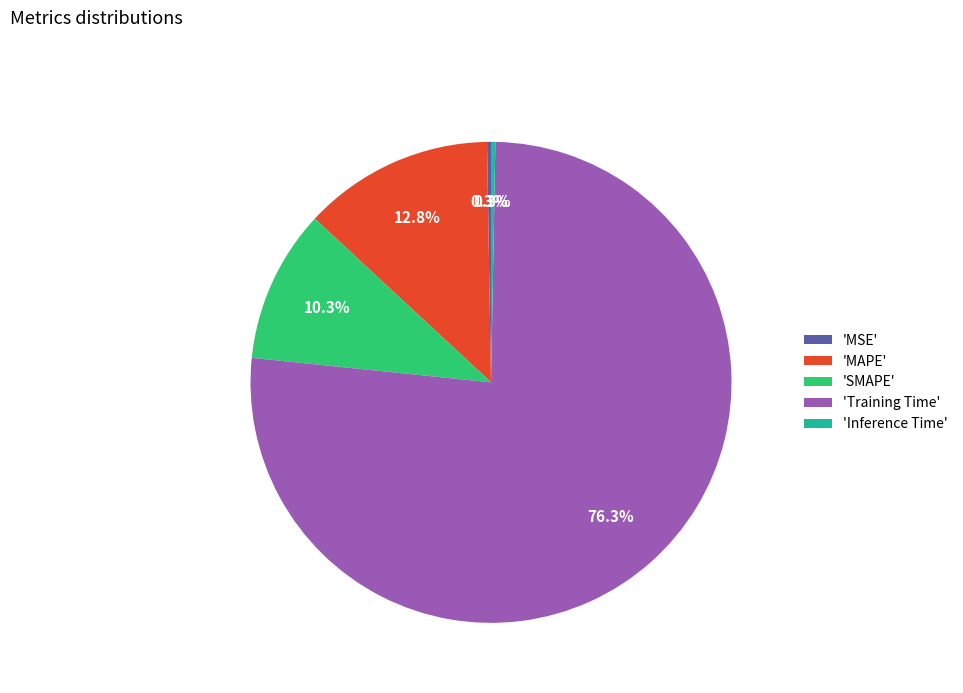

Which has a higher value, 'MAPE' or 'SMAPE'?

'MAPE'